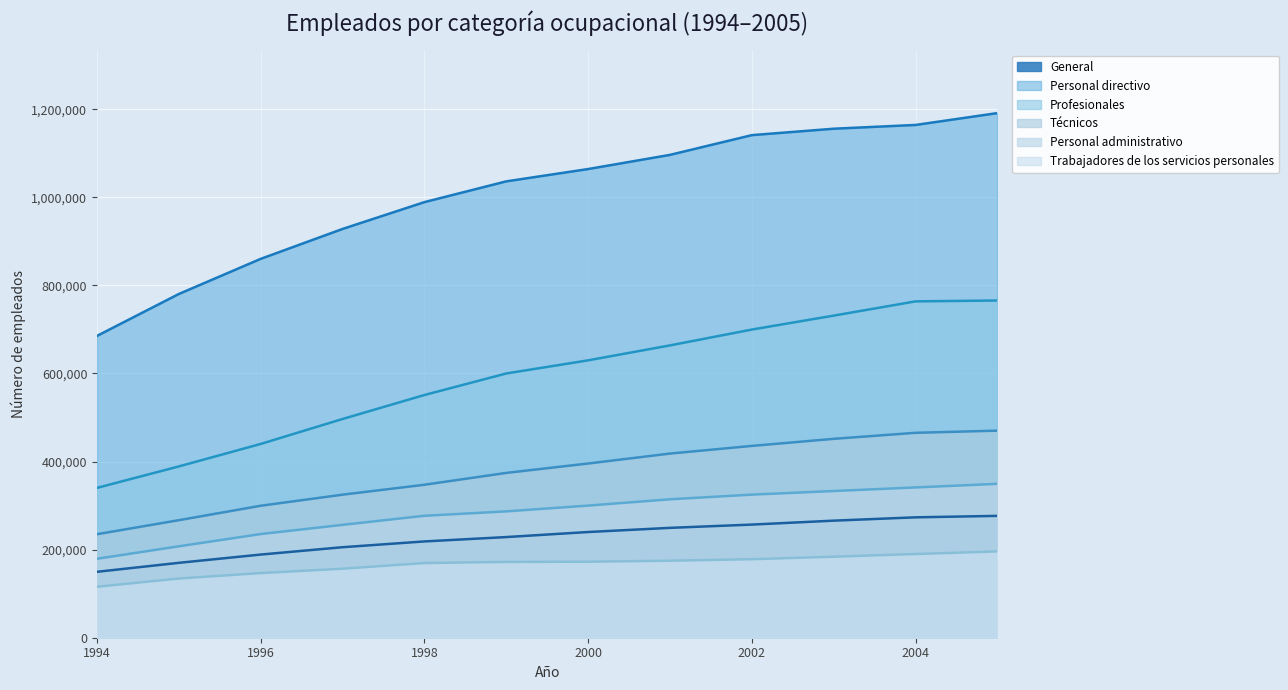

True or false: Trabajadores de los servicios personales has more than 2 interior local peaks.

False